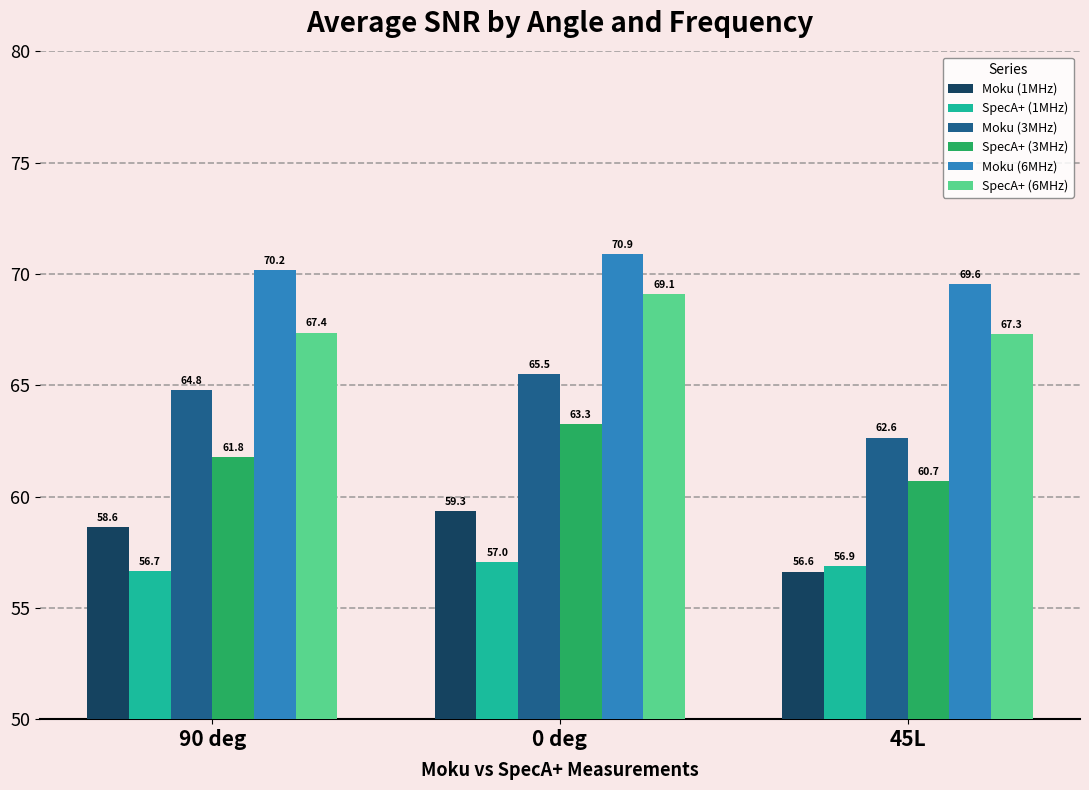

Which series has the largest range (max minus min)?

Moku (3MHz)